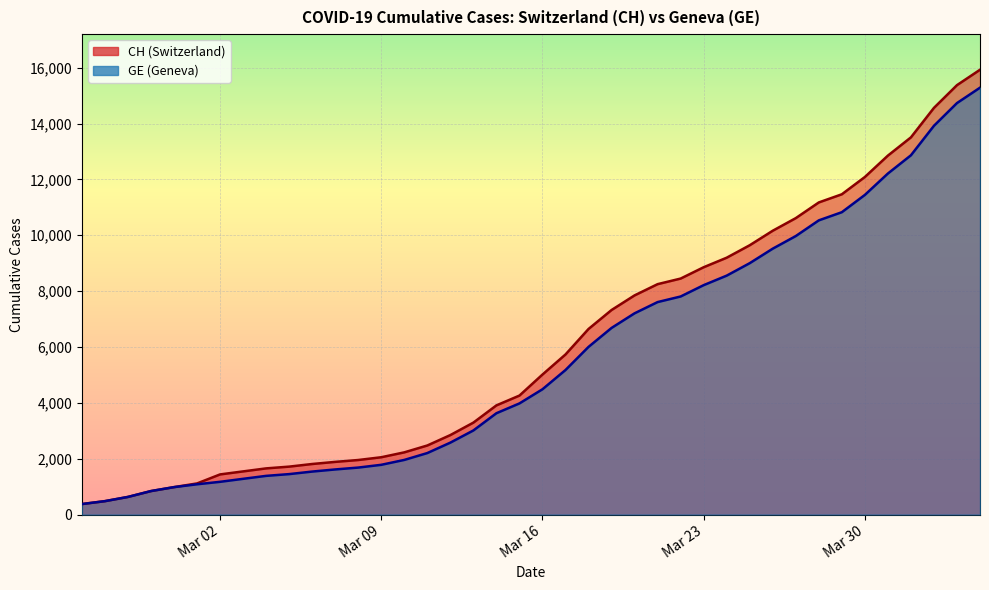

How many lines are shown in the chart?

2